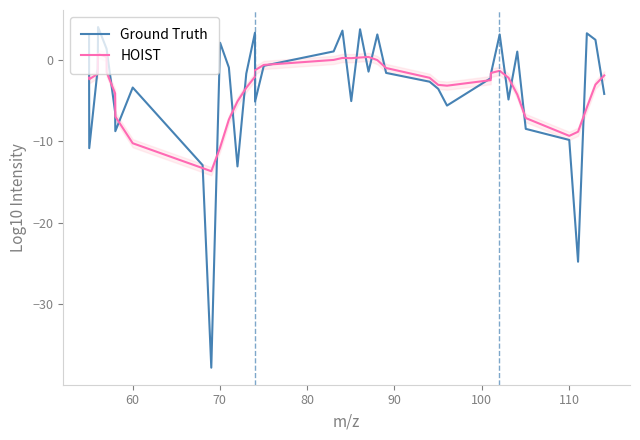

What is the lowest value of the HOIST series?

-13.7